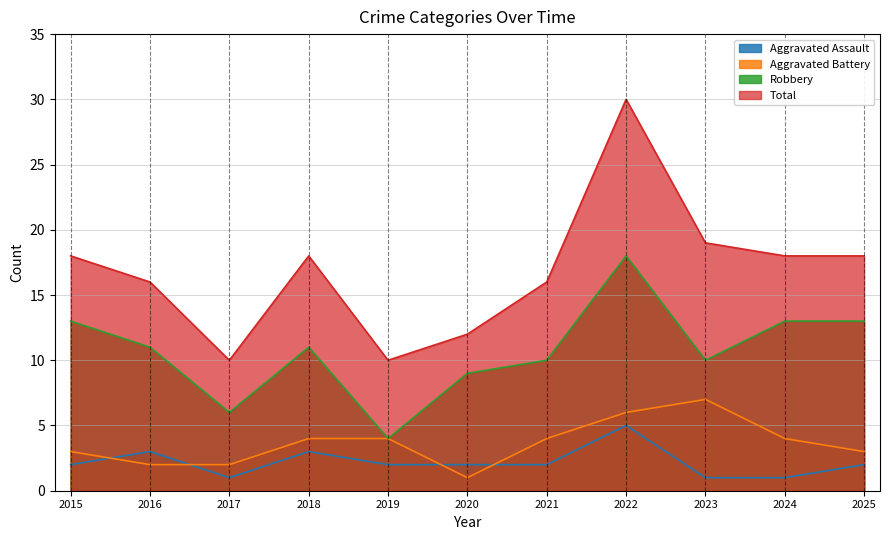

Where is Total nearest to the value 20?

2023